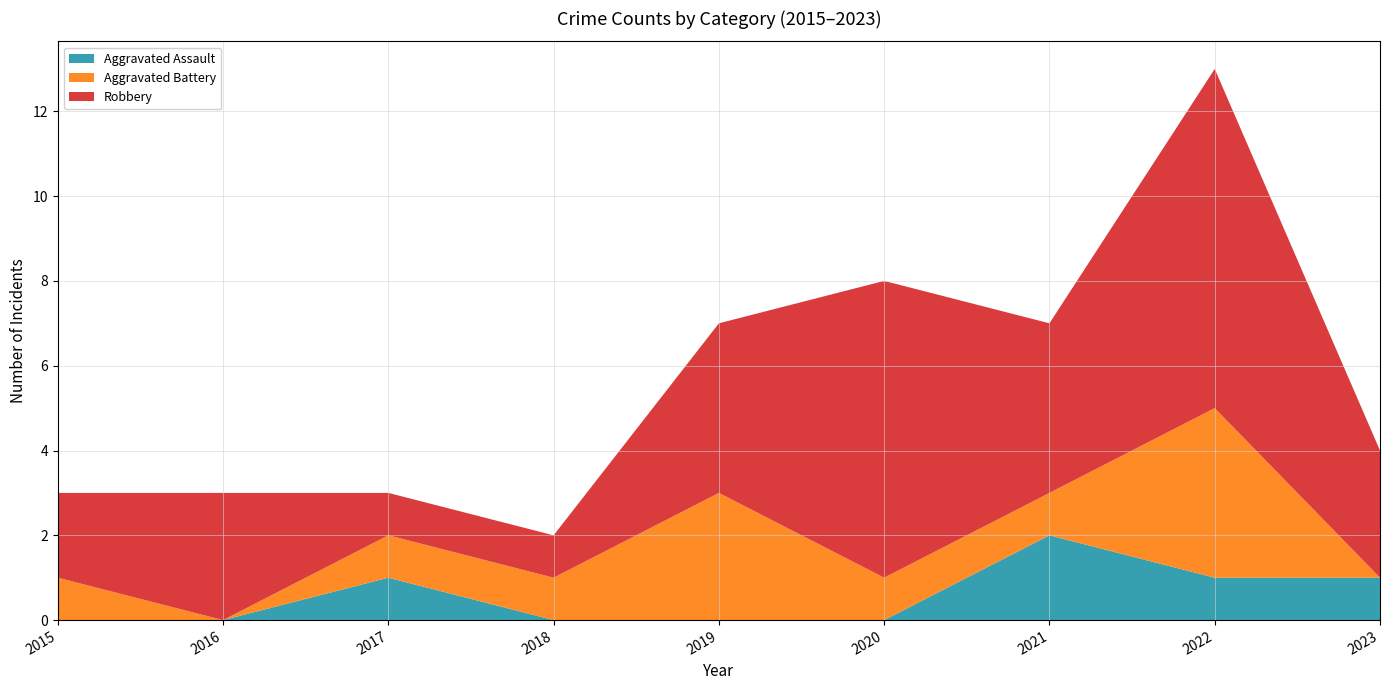

Reading left to right, transcribe all the data shown in this chart.

Aggravated Assault: 0	0	1	0	0	0	2	1	1
Aggravated Battery: 1	0	1	1	3	1	1	4	0
Robbery: 2	3	1	1	4	7	4	8	3